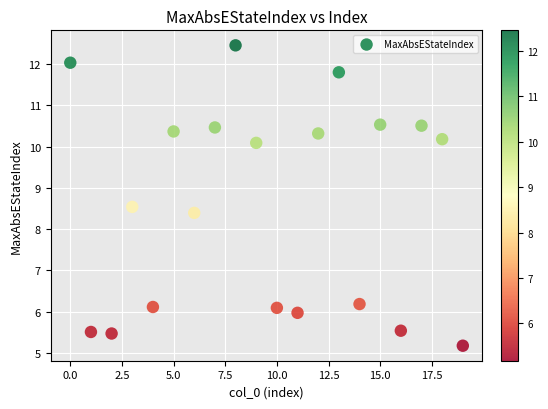

What is the range of Y values (max minus min)?

7.3